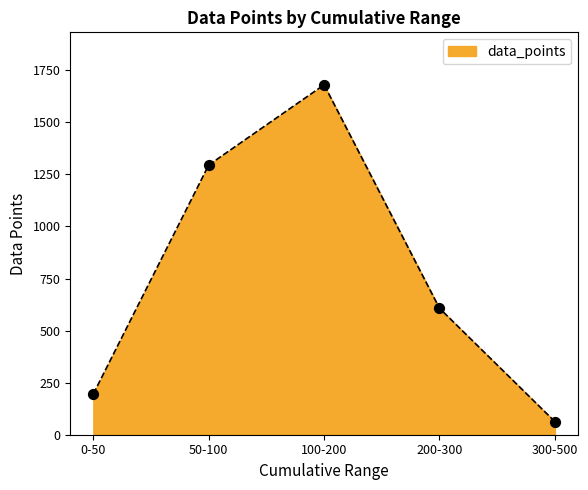

Which has a higher value, 0-50 or 300-500?

0-50